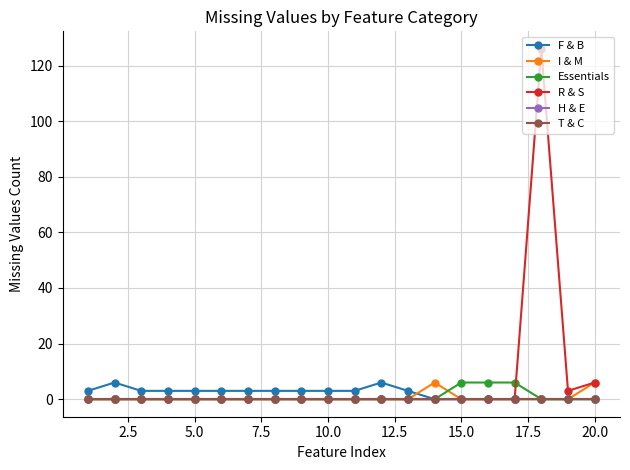

Reading left to right, what are all the values shown in this chart?

F & B: 3	6	3	3	3	3	3	3	3	3	3	6	3	0	0	0	0	0	0	0
I & M: 0	0	0	0	0	0	0	0	0	0	0	0	0	6	0	0	0	0	0	6
Essentials: 0	0	0	0	0	0	0	0	0	0	0	0	0	0	6	6	6	0	0	0
R & S: 0	0	0	0	0	0	0	0	0	0	0	0	0	0	0	0	0	126	3	6
H & E: 0	0	0	0	0	0	0	0	0	0	0	0	0	0	0	0	0	0	0	0
T & C: 0	0	0	0	0	0	0	0	0	0	0	0	0	0	0	0	0	0	0	0